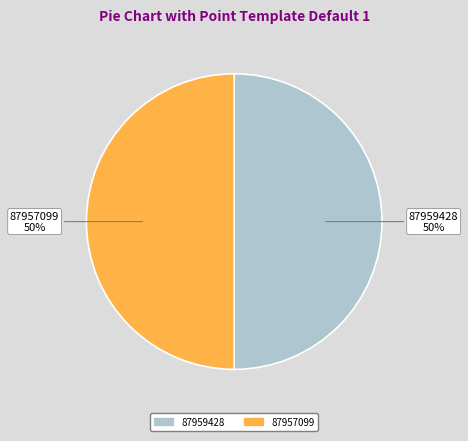

Count the number of slices in the pie.

2